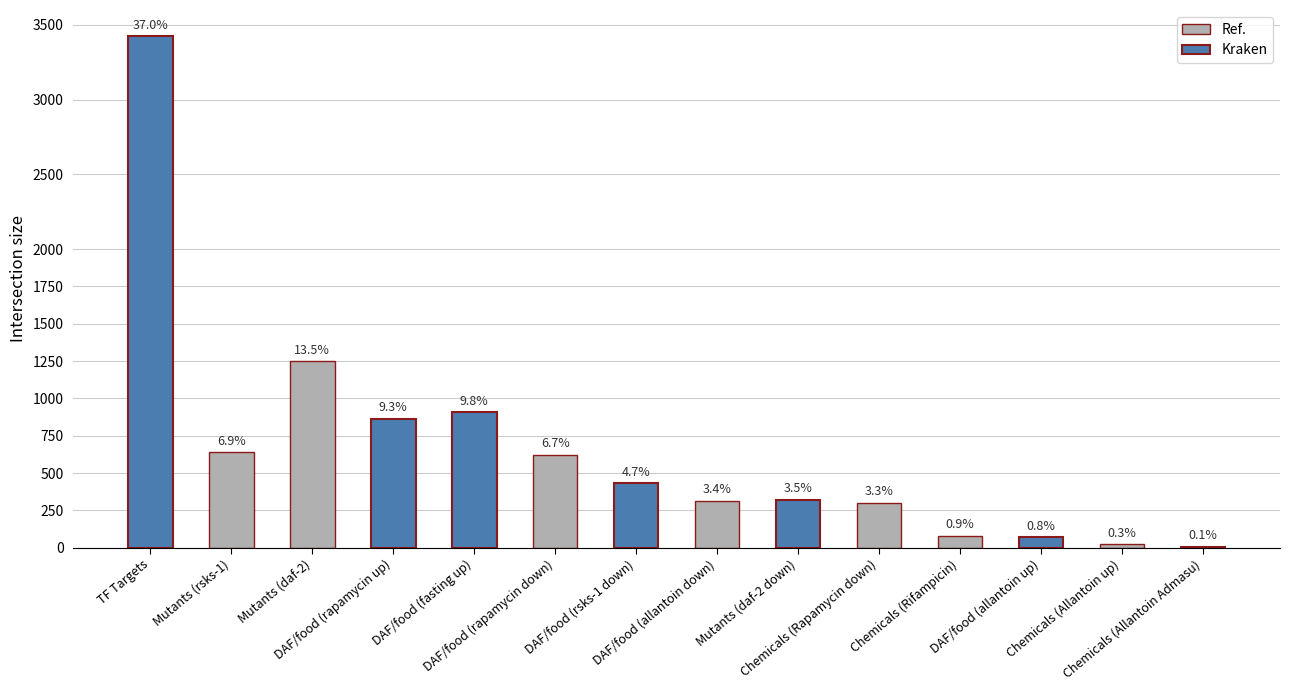

Read the value at Mutants (daf-2 down).

322